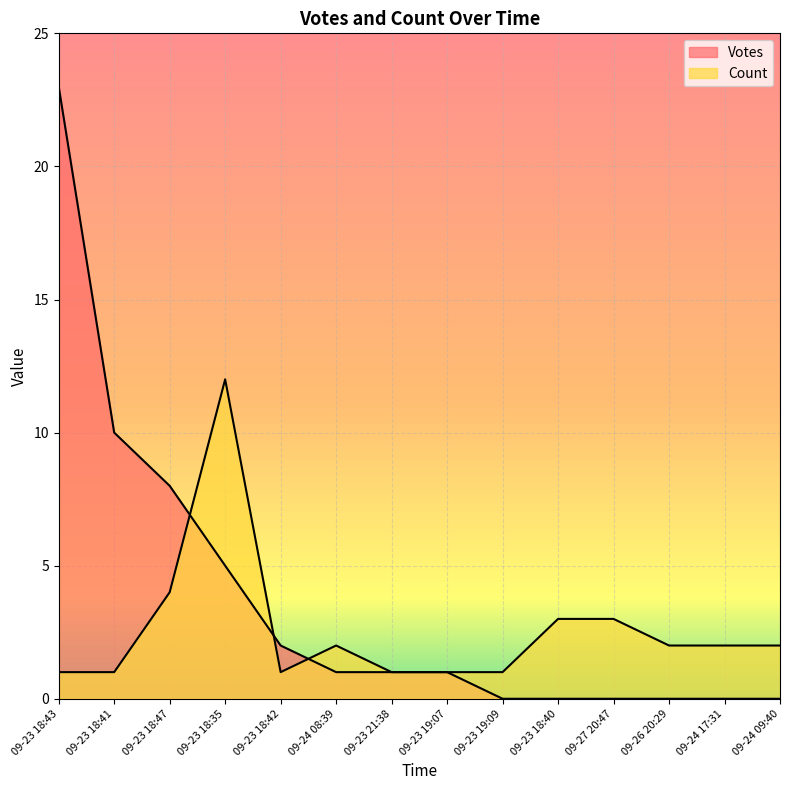

At which label does Votes first exceed 1?

09-23 18:43